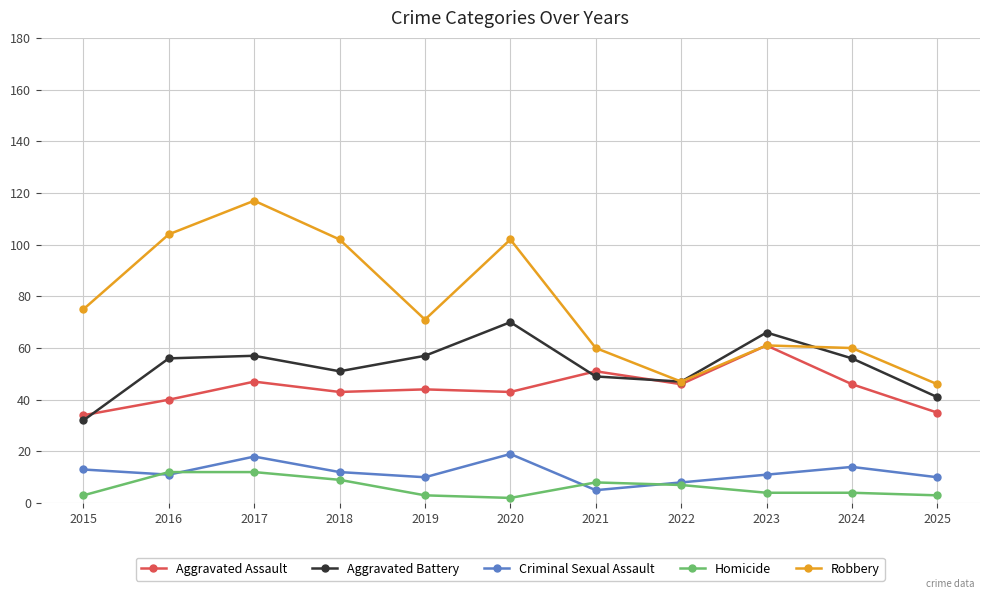

True or false: Criminal Sexual Assault and Aggravated Assault cross at least once.

False